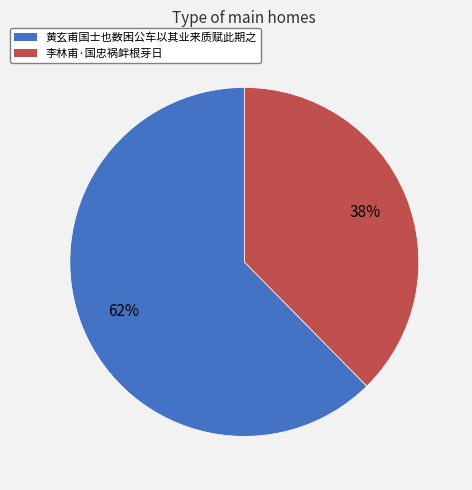

Is the sum of 李林甫·国忠祸衅根芽日 and 黄玄甫国士也数困公车以其业来质赋此期之 greater than half?

Yes